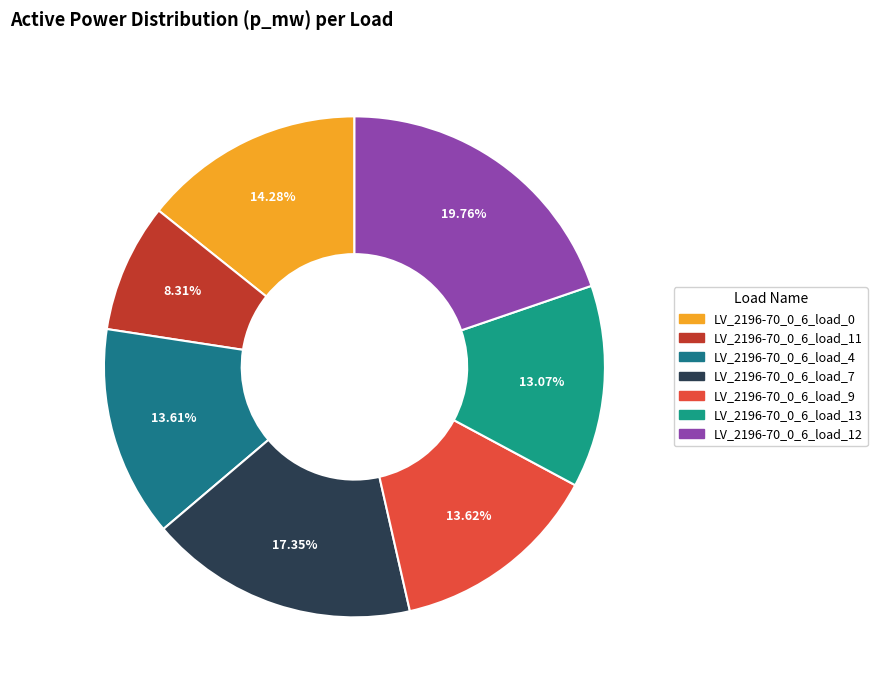

Between LV_2196-70_0_6_load_0 and LV_2196-70_0_6_load_11, which is larger?

LV_2196-70_0_6_load_0